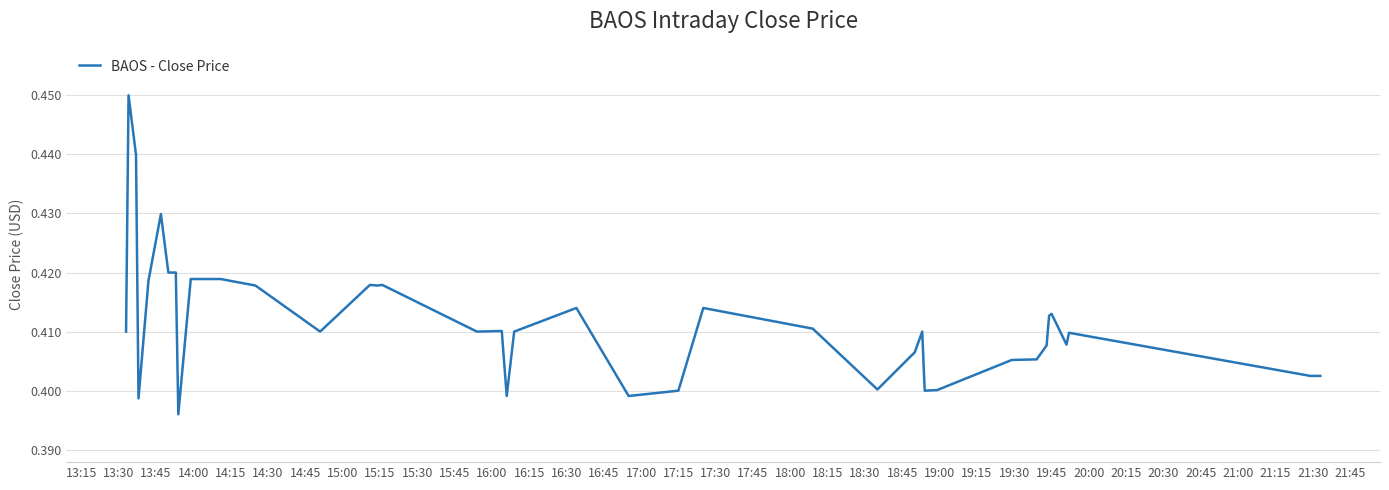

True or false: the data has more than 0 interior local peaks.

True